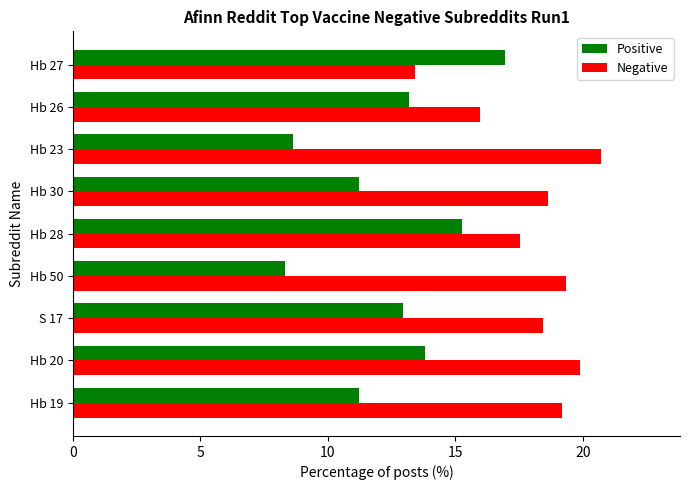

How many values in the Negative series are below 18?

3